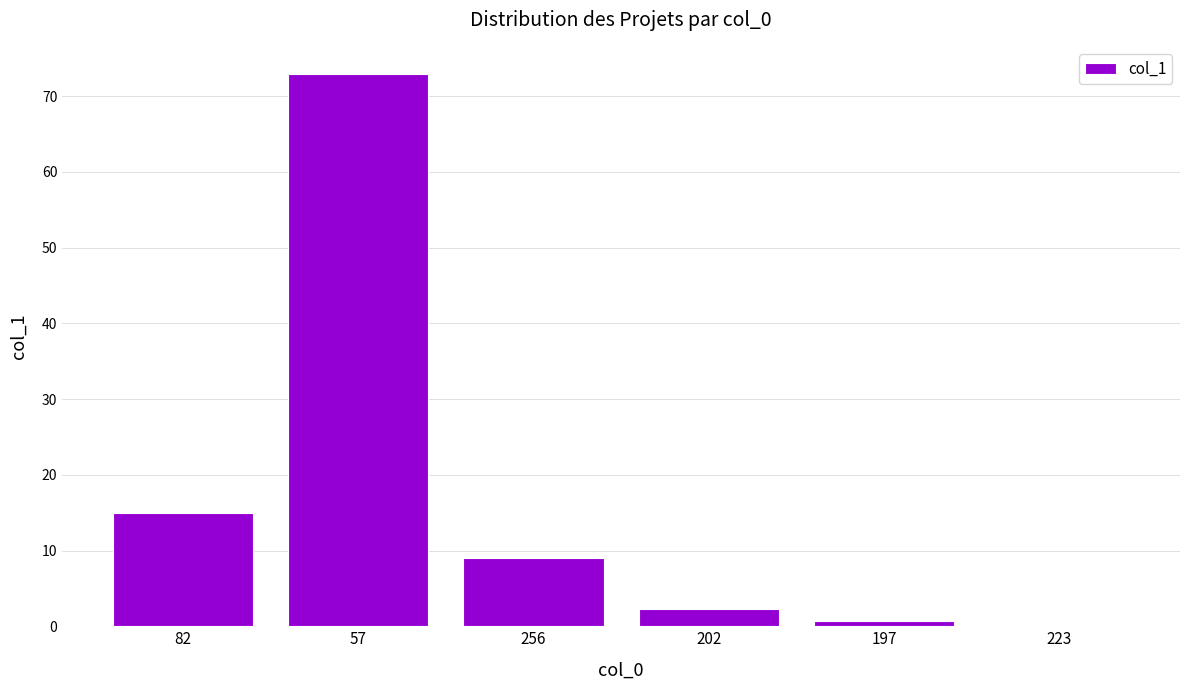

The value at 223 is 0.1. True or false?

True